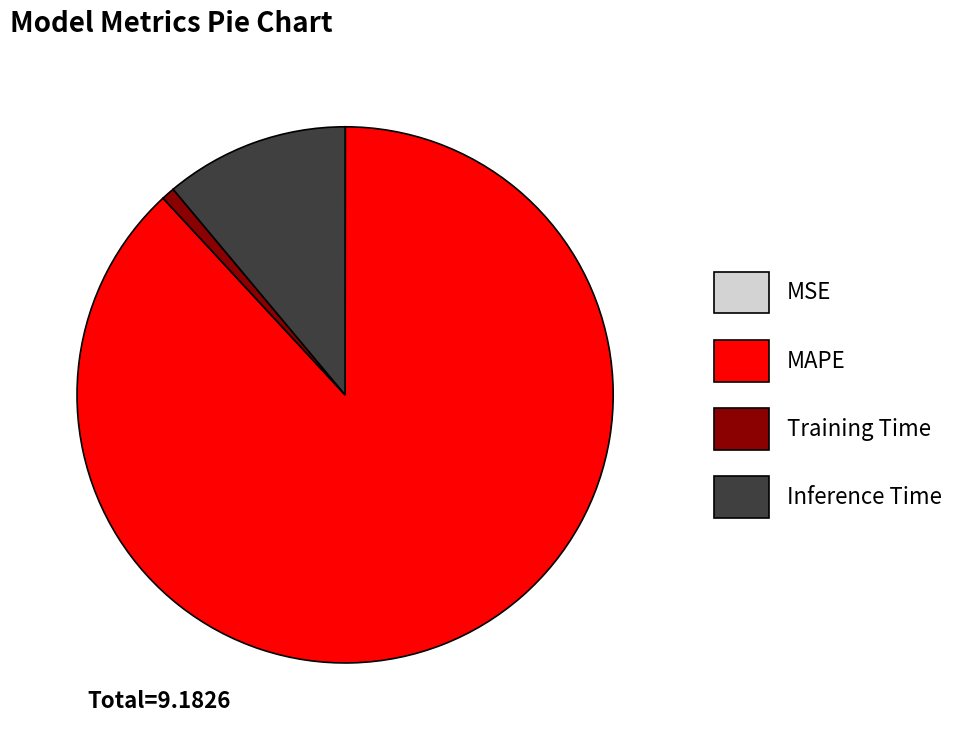

What is the largest slice in the pie chart?

MAPE